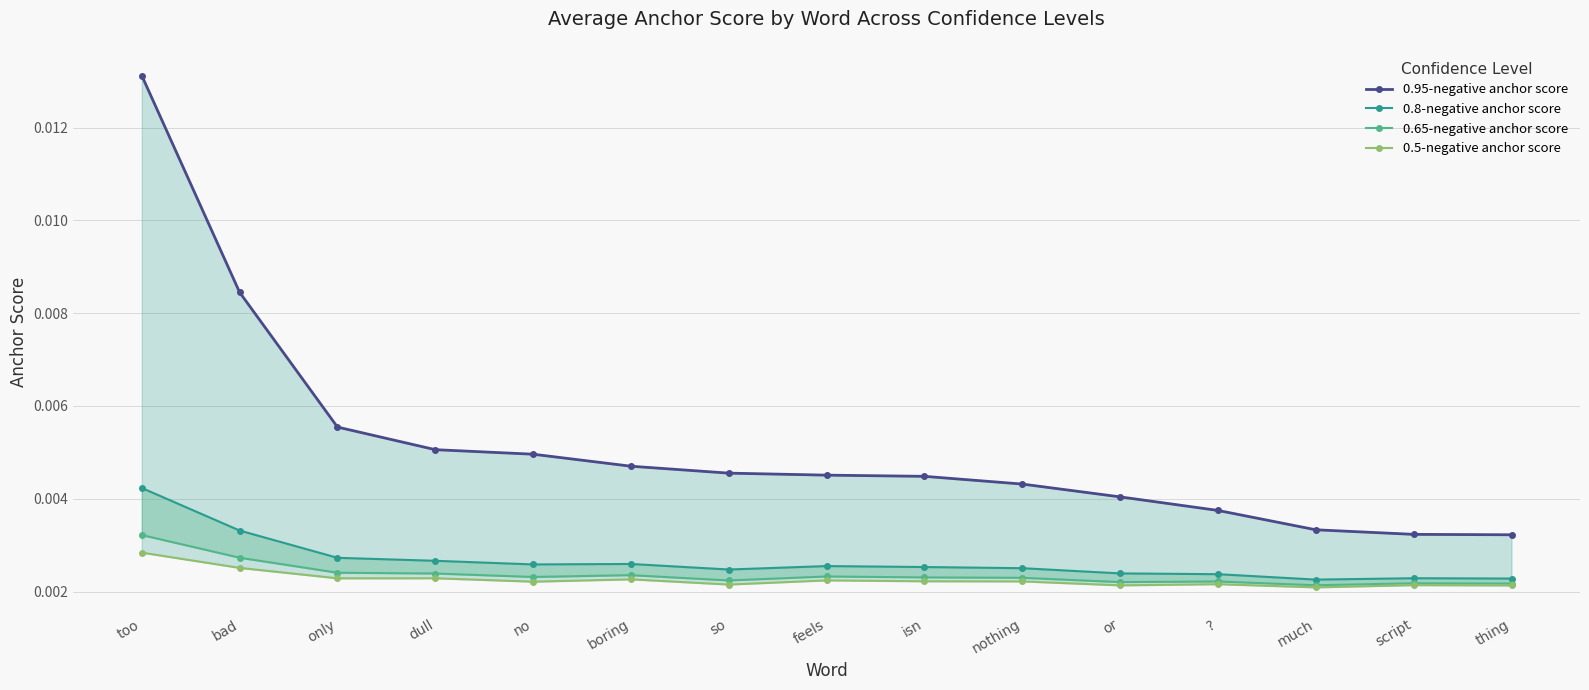

Between ? and no, which is larger?

no